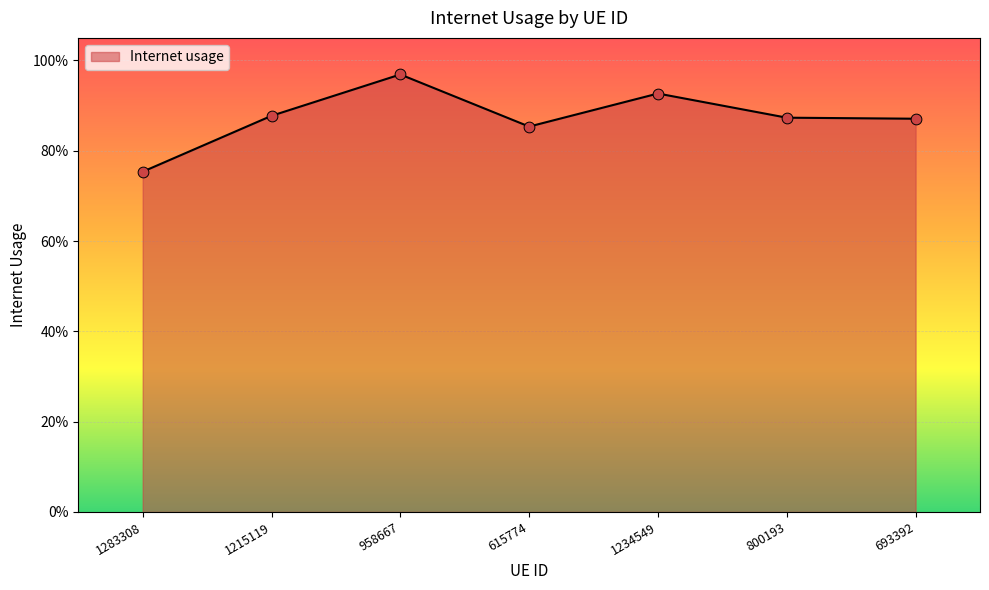

Is this an area chart (filled region under the line)?

Yes